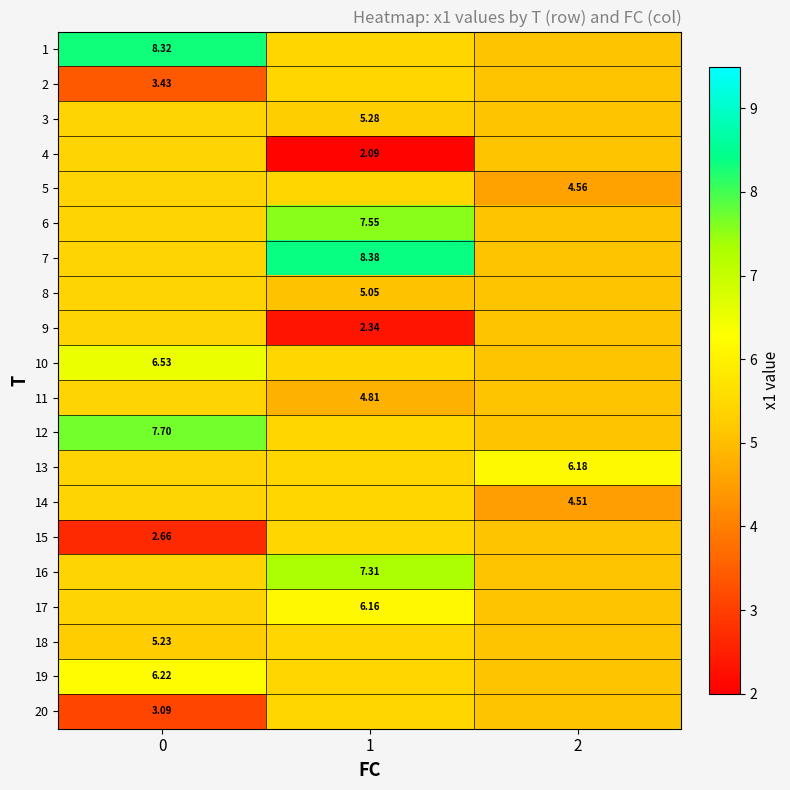

Is it true that 12 equals 3.1 at 2?

False